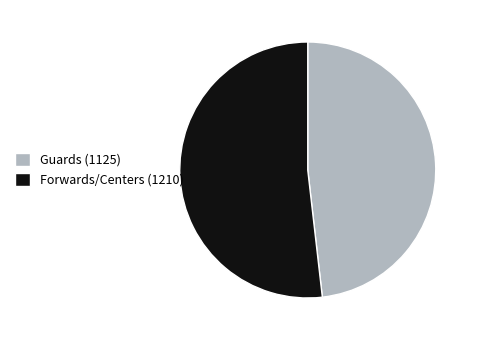

Rank the categories by value from lowest to highest.

Guards (1125), Forwards/Centers (1210)